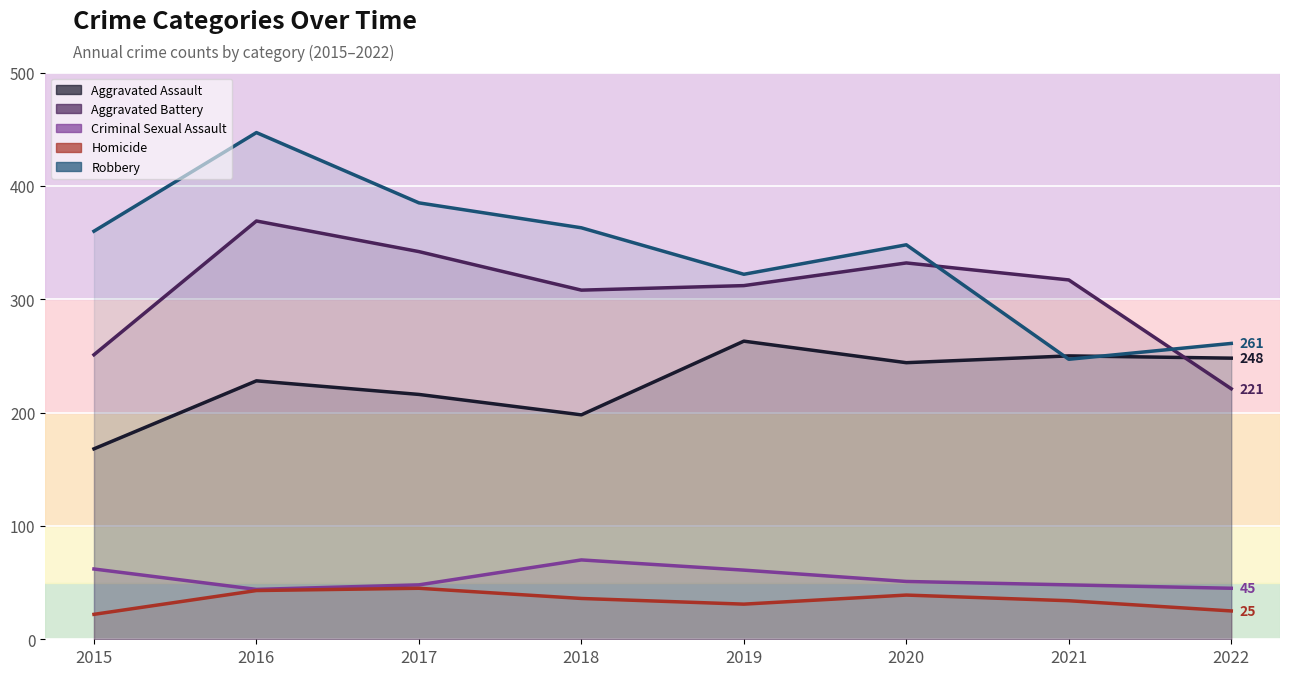

What is the value of the Aggravated Assault point at the 1st from the left?

168